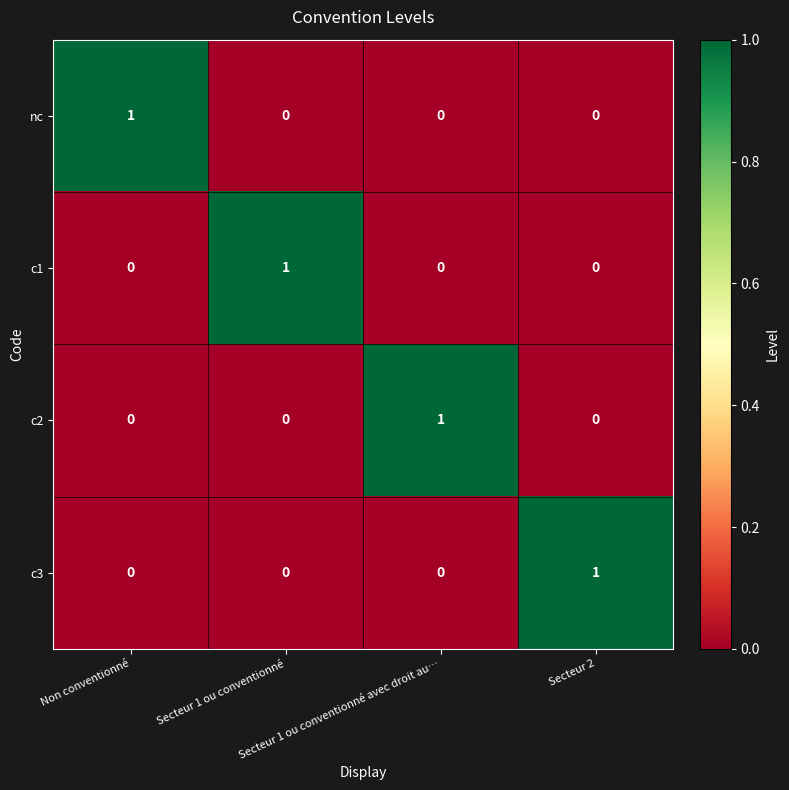

At how many categories does at least one series exceed 0?

4